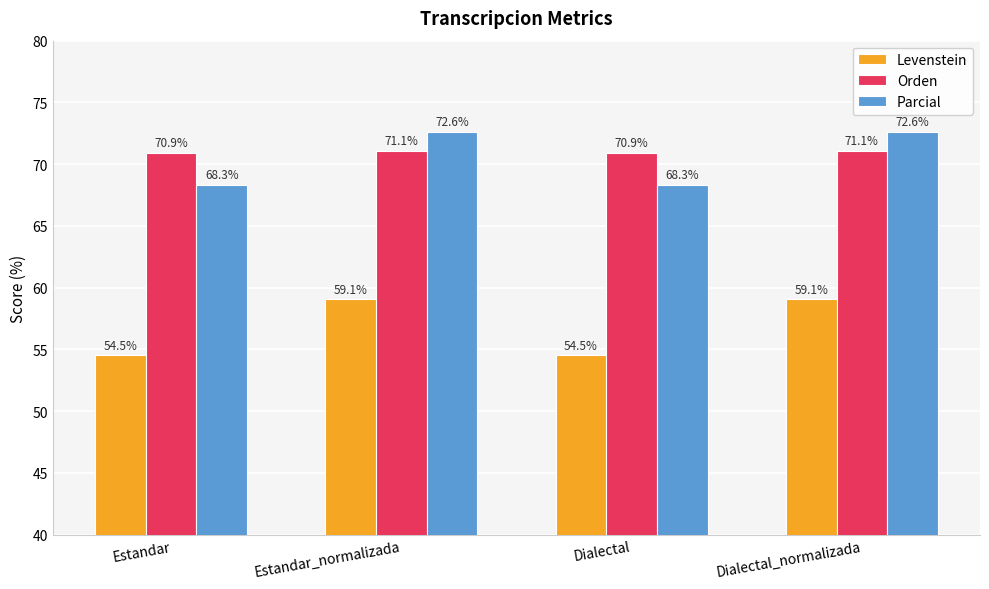

Reading left to right, list all the values displayed in this chart.

Levenstein: Estandar=54.5	Estandar_normalizada=59.1	Dialectal=54.5	Dialectal_normalizada=59.1
Orden: Estandar=70.9	Estandar_normalizada=71.1	Dialectal=70.9	Dialectal_normalizada=71.1
Parcial: Estandar=68.3	Estandar_normalizada=72.6	Dialectal=68.3	Dialectal_normalizada=72.6